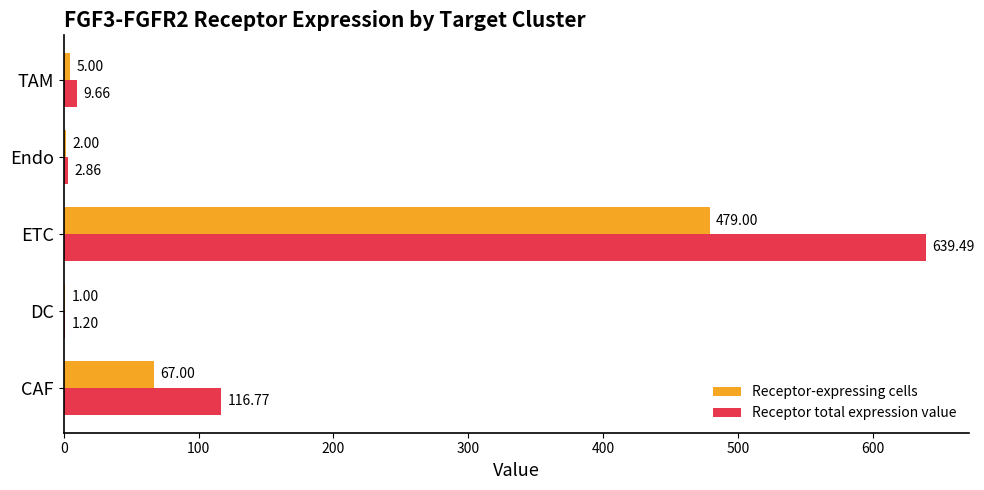

Which series changed the most between CAF and DC?

Receptor total expression value